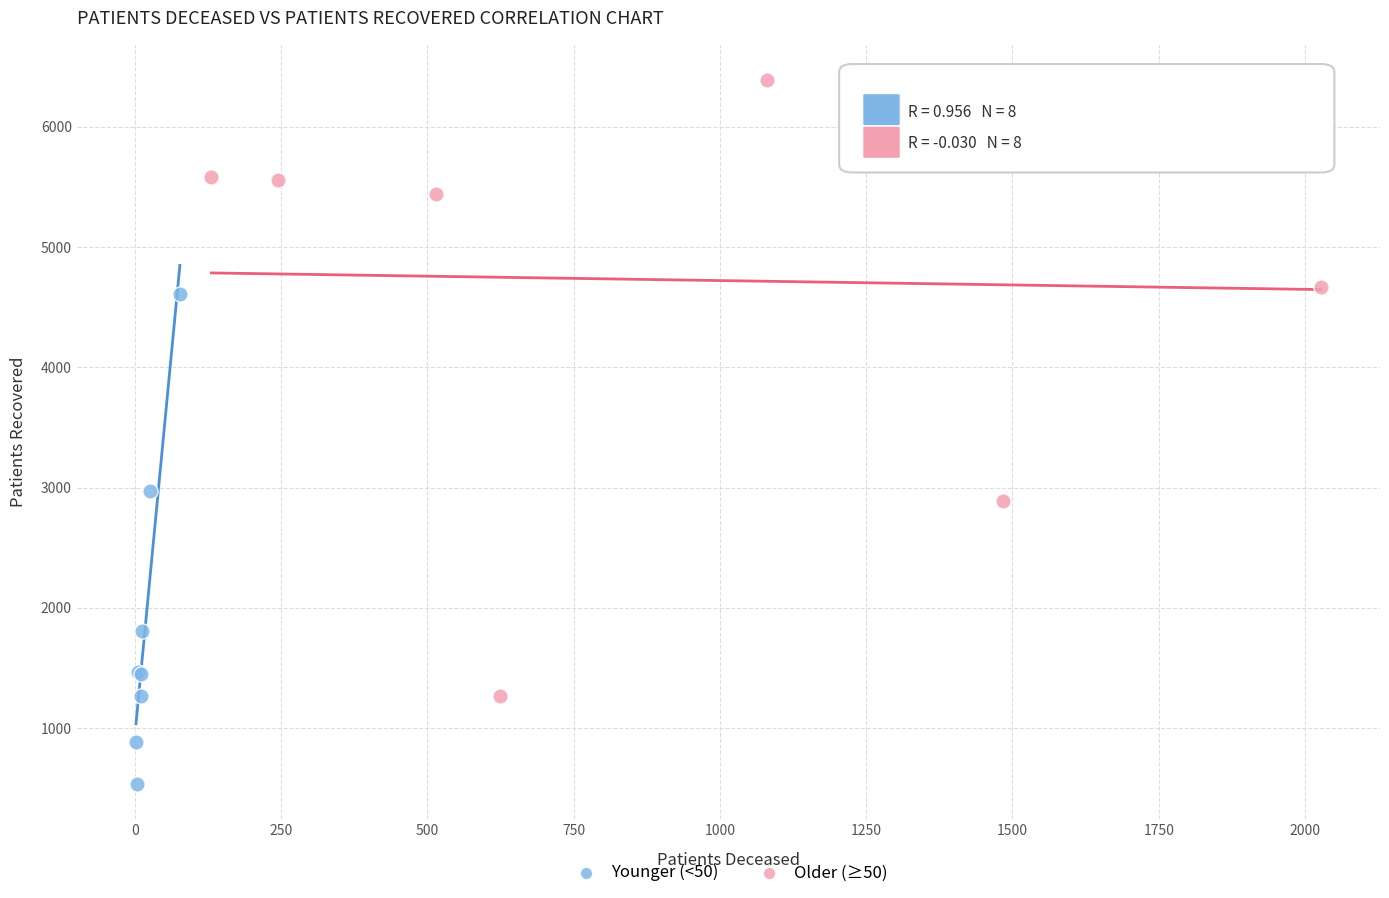

Which series reaches the minimum Y coordinate?

Younger (<50)